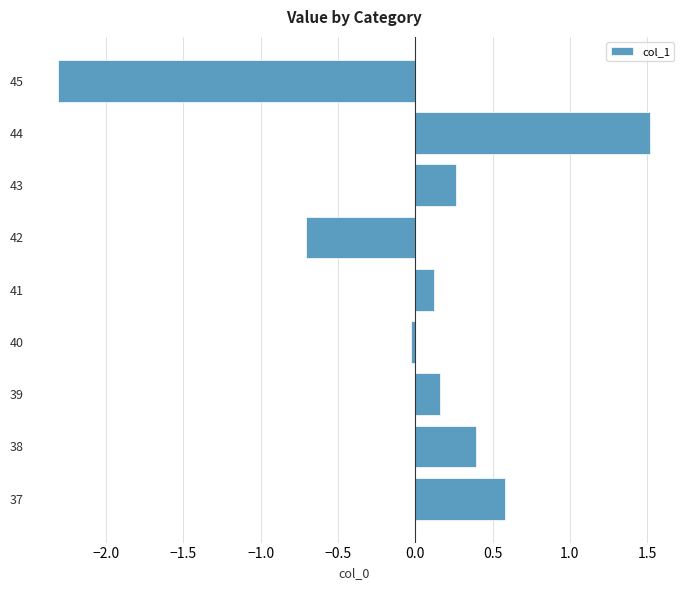

What is the approximate value at 37?

0.6